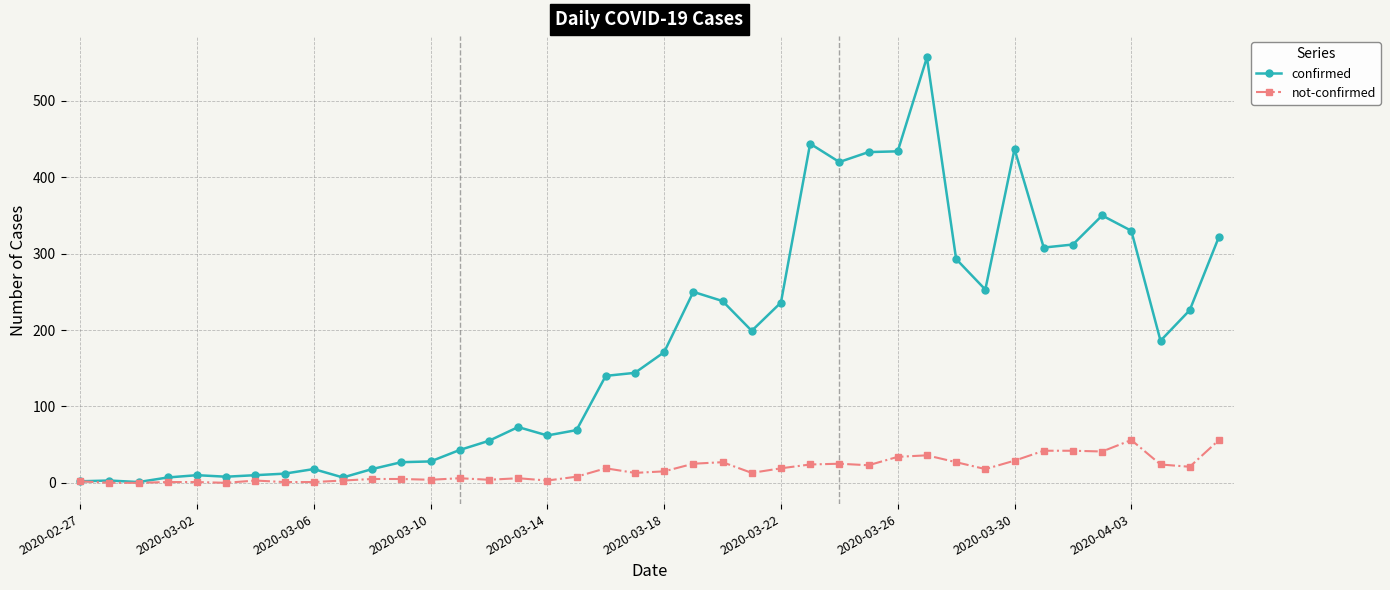

True or false: not-confirmed has more than 2 points higher than both neighbors.

True